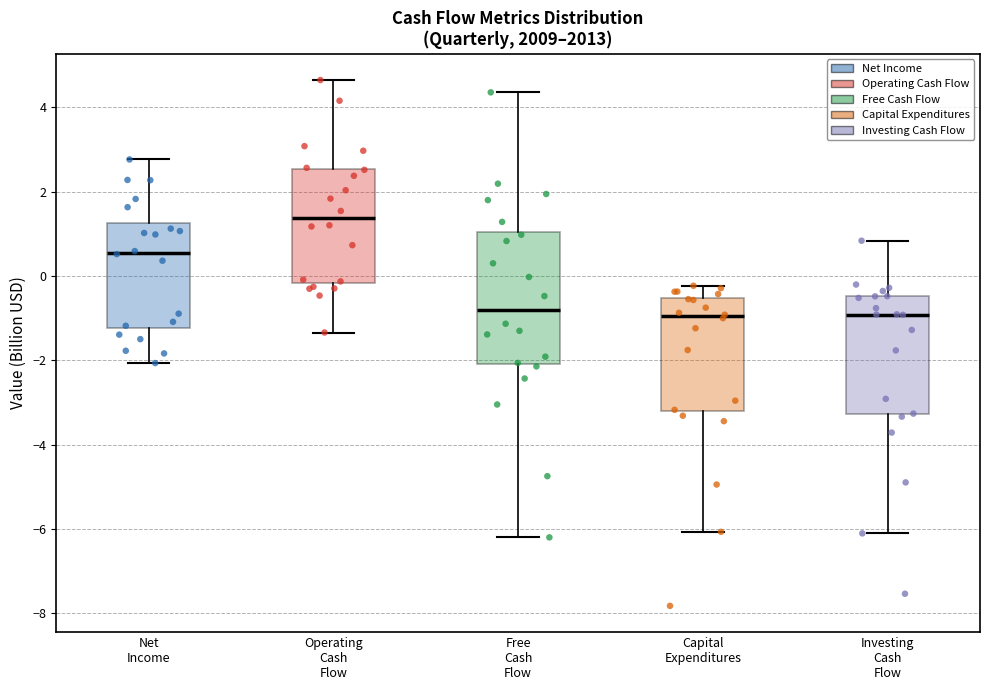

Which box is the tallest, from its lower edge to its upper edge?

Free Cash Flow